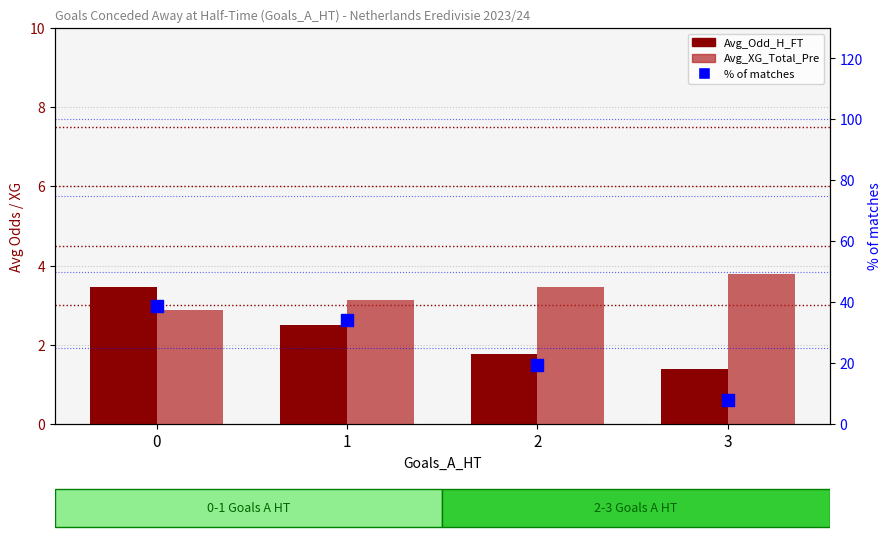

Is the value of Avg_XG_Total_Pre at 3 greater than the value of % of matches at 1?

No